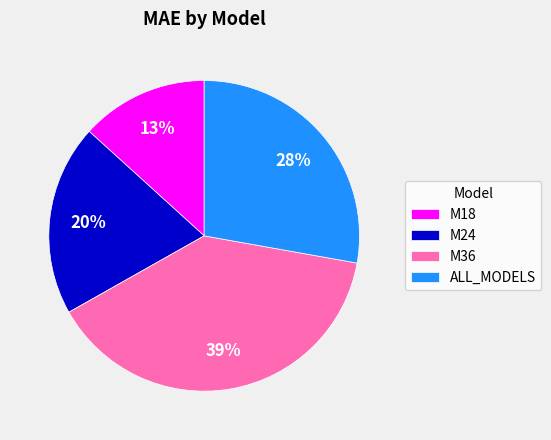

Which slice is the smallest?

M18